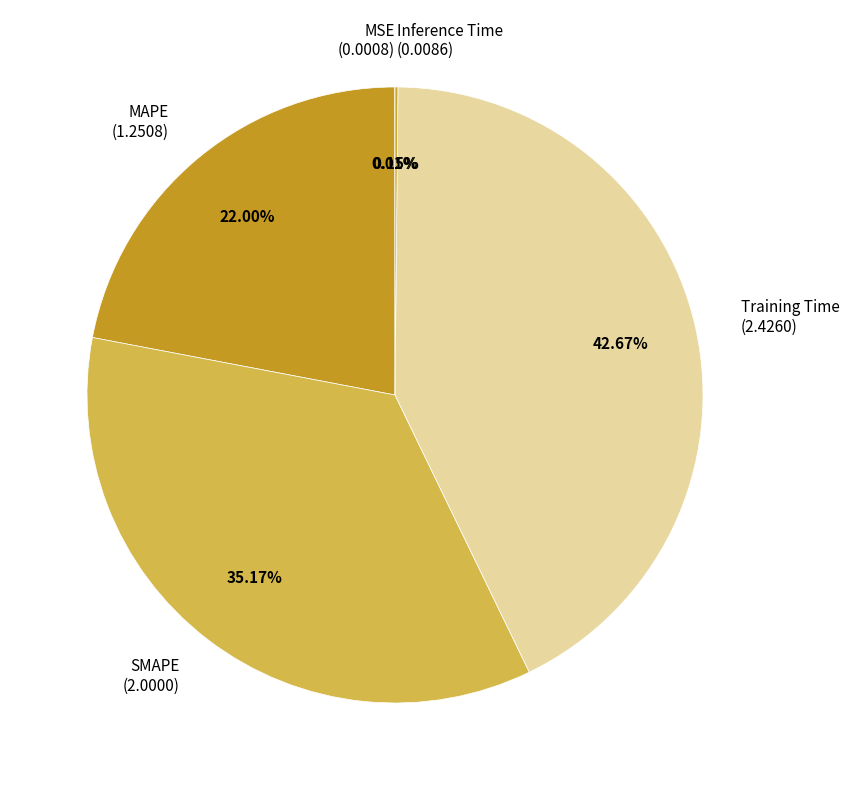

Does MAPE (1.2508) account for over 50% of the chart?

No